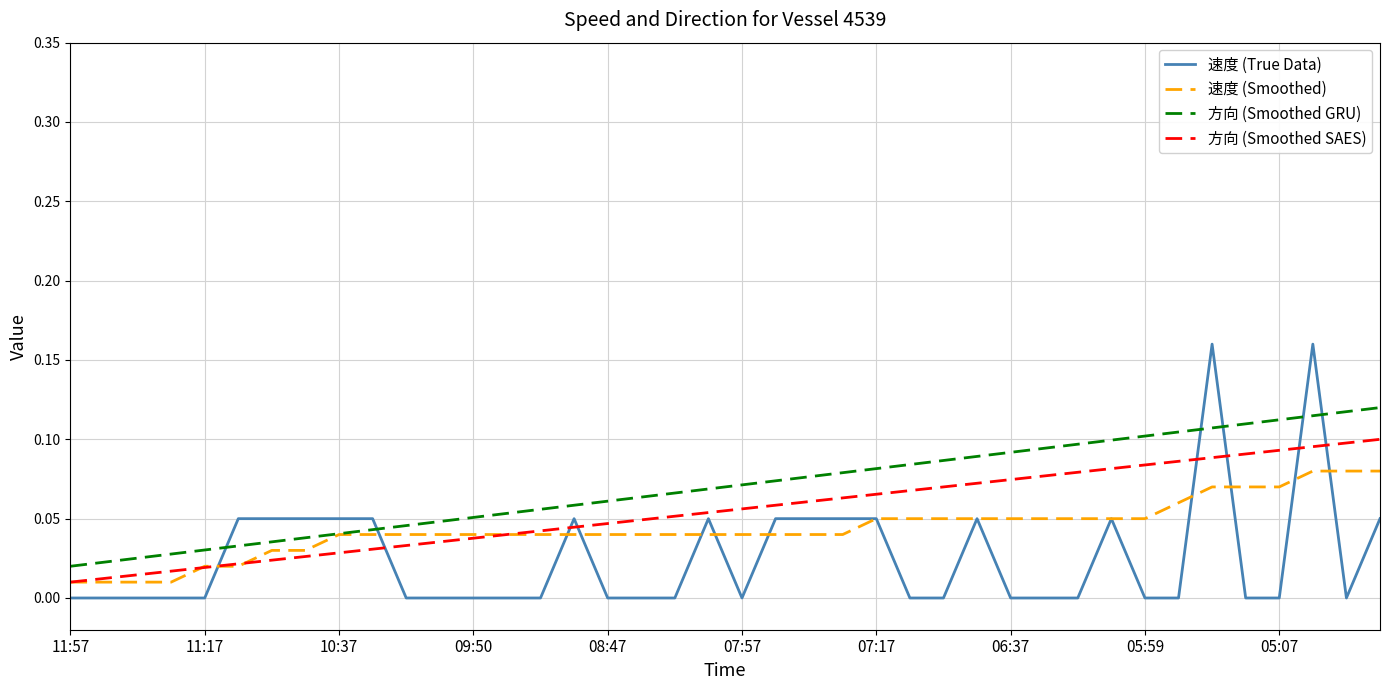

Rank the series by their average value, from highest to lowest.

方向 (Smoothed GRU), 方向 (Smoothed SAES), 速度 (Smoothed), 速度 (True Data)